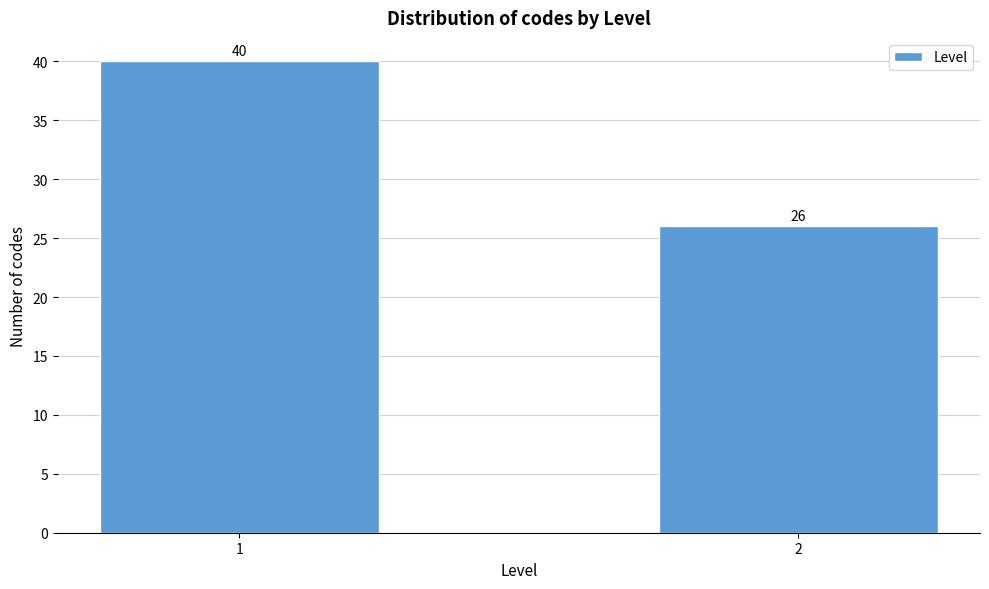

Reading left to right, what are all the values shown in this chart?

1=40	2=26